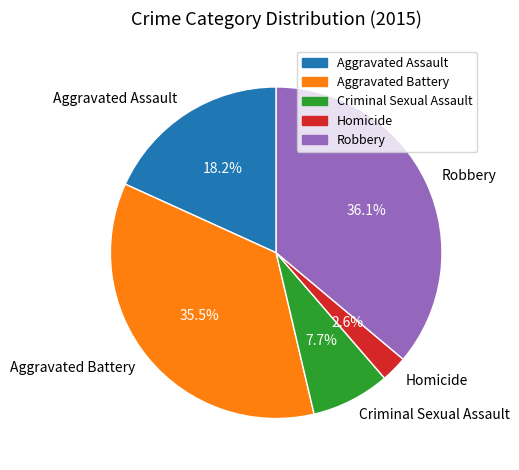

Rank the categories by value from lowest to highest.

Homicide, Criminal Sexual Assault, Aggravated Assault, Aggravated Battery, Robbery